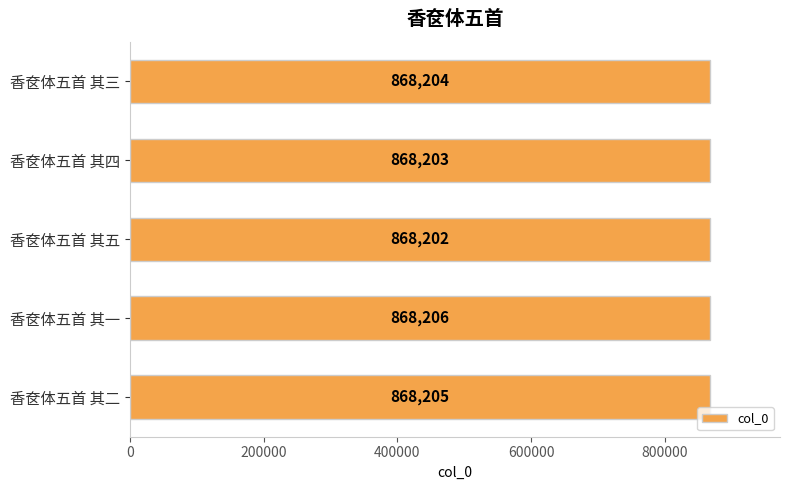

What is the sum of all values?

4341020